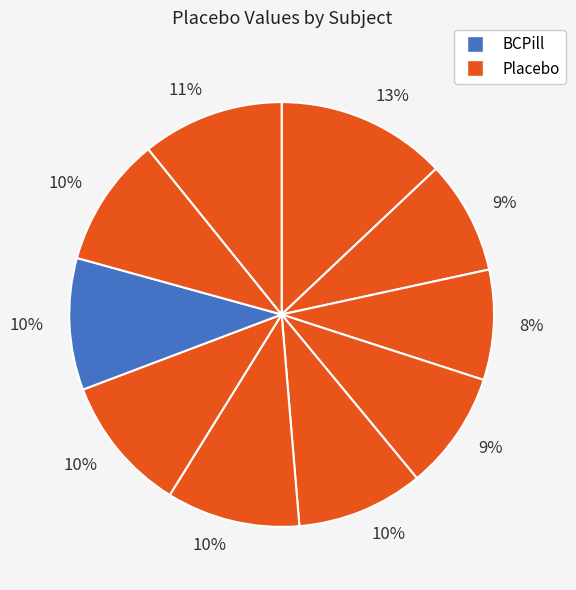

How many segments does this pie chart have?

10